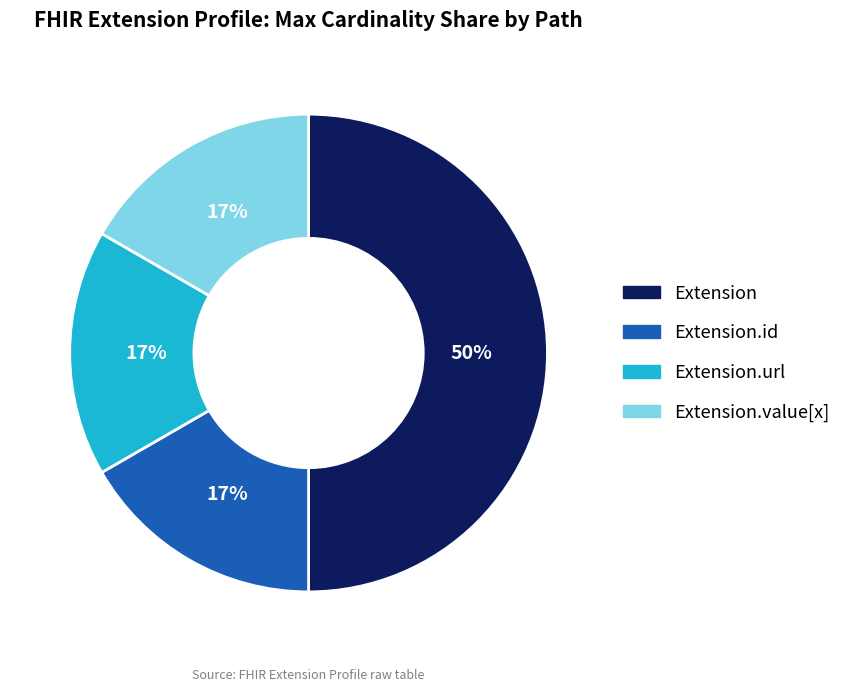

Which category has the biggest portion of the pie?

Extension